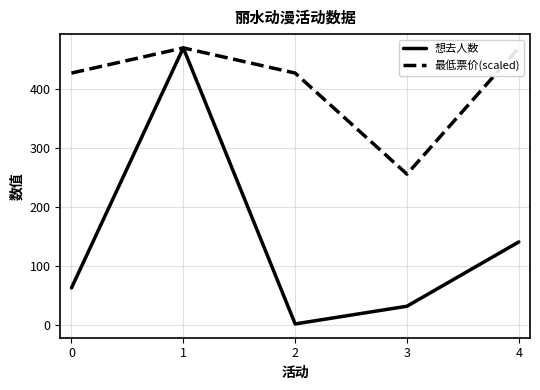

What are all the series names shown in the legend?

想去人数, 最低票价(scaled)